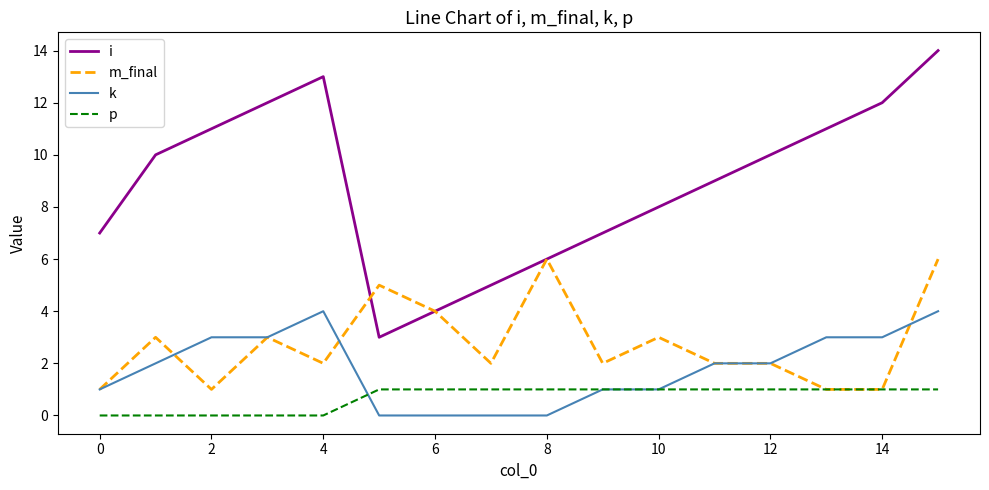

List the series in order of their peak value, highest first.

i, m_final, k, p